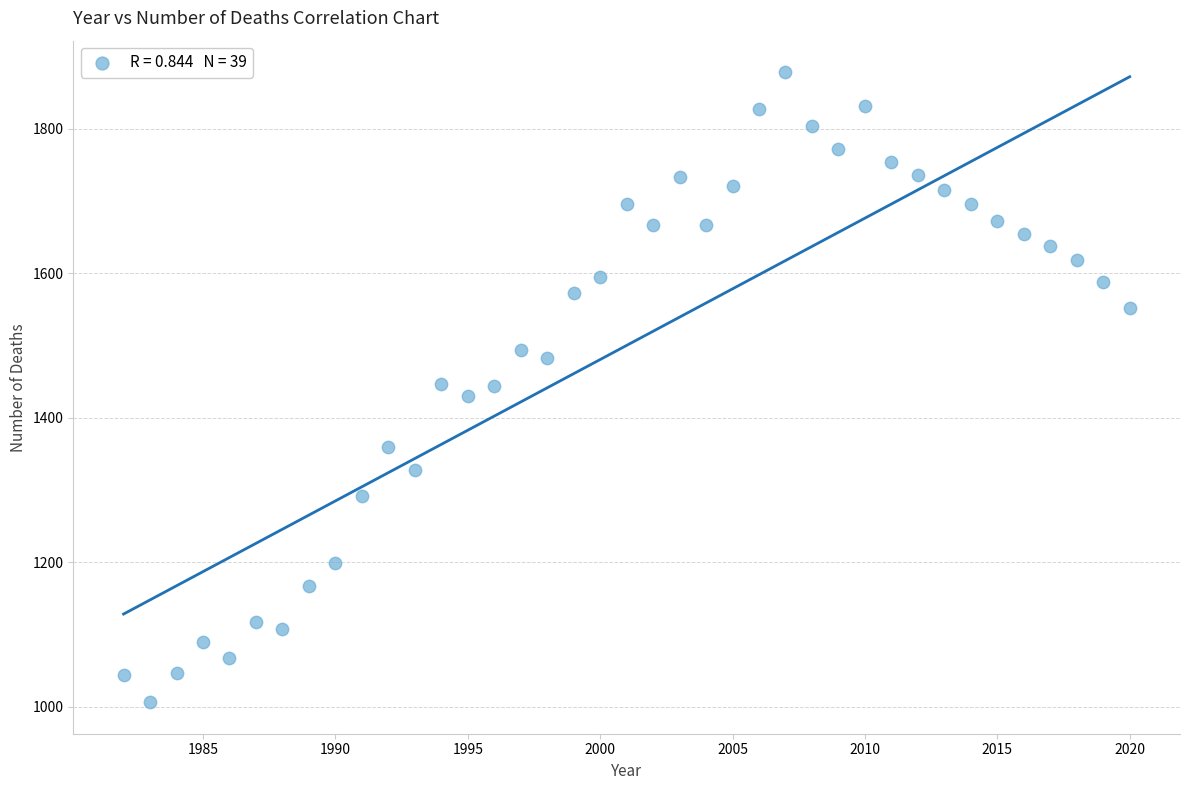

What is the range of X values (max minus min)?

38